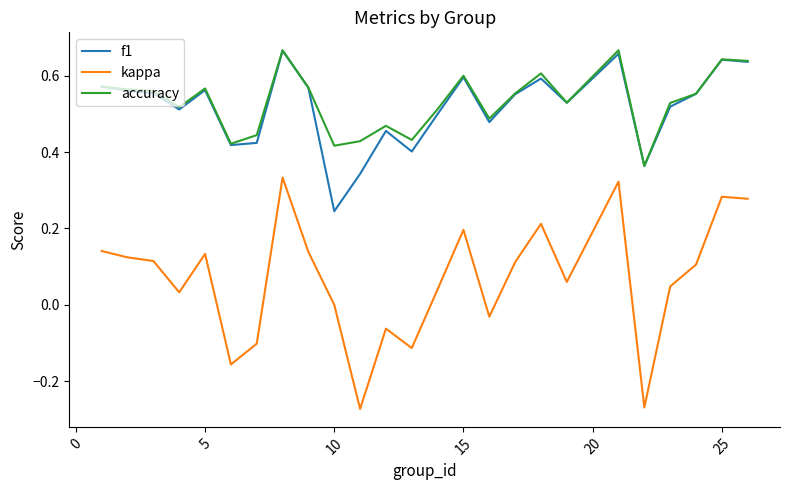

Which series has the widest spread of values?

kappa